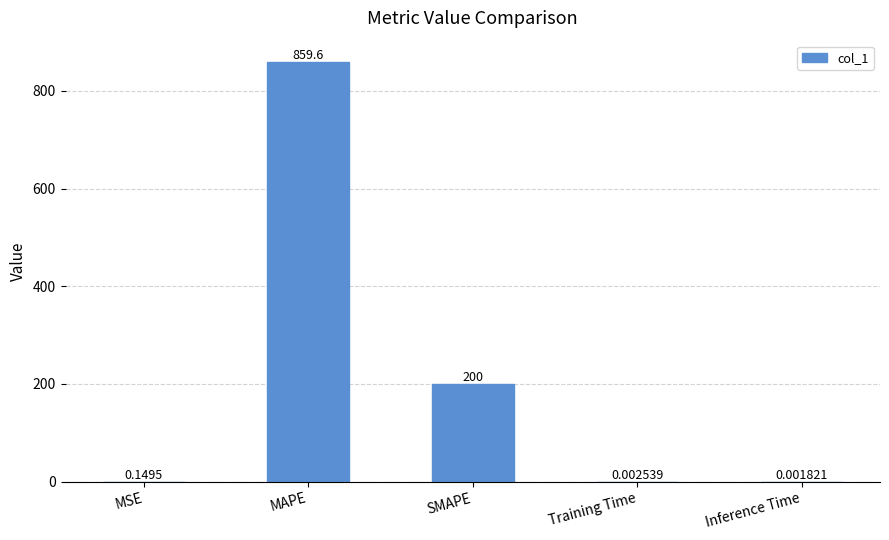

How many categories are shown in the chart?

5